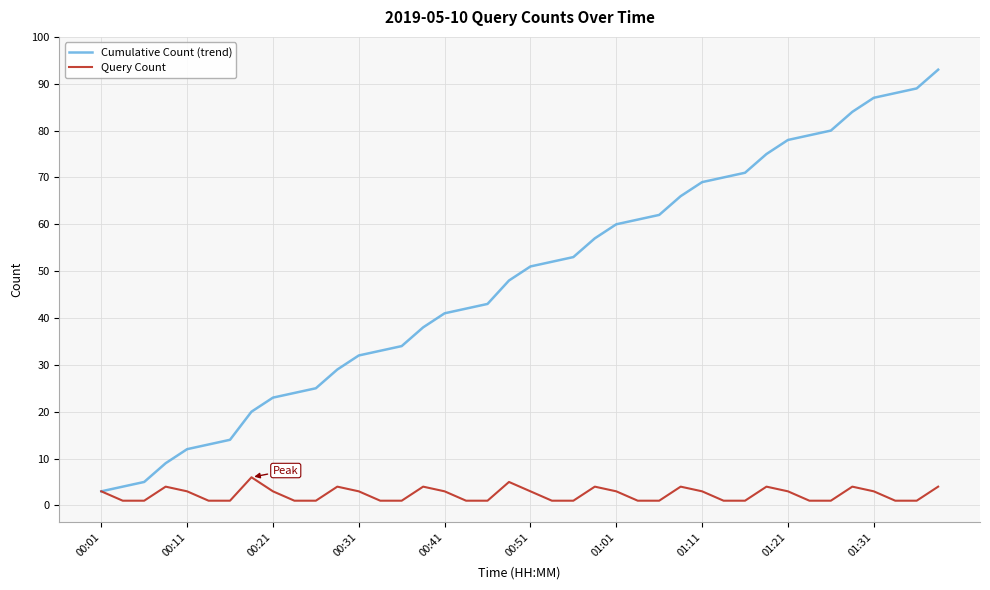

Which series has the largest range (max minus min)?

Cumulative Count (trend)